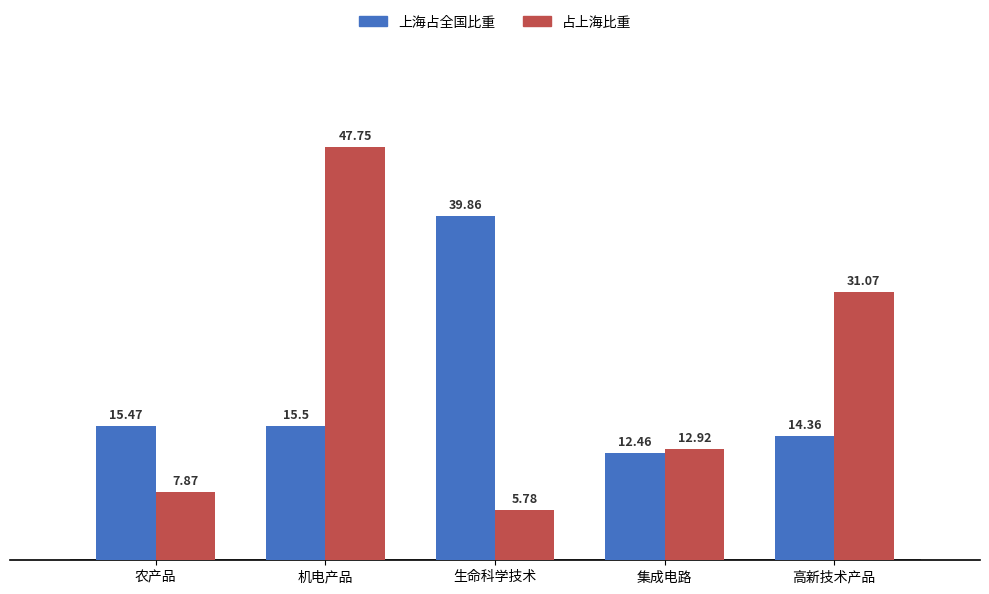

Reading left to right, extract all data points from this chart.

上海占全国比重: 农产品=15.5	机电产品=15.5	生命科学技术=39.9	集成电路=12.5	高新技术产品=14.4
占上海比重: 农产品=7.9	机电产品=47.8	生命科学技术=5.8	集成电路=12.9	高新技术产品=31.1